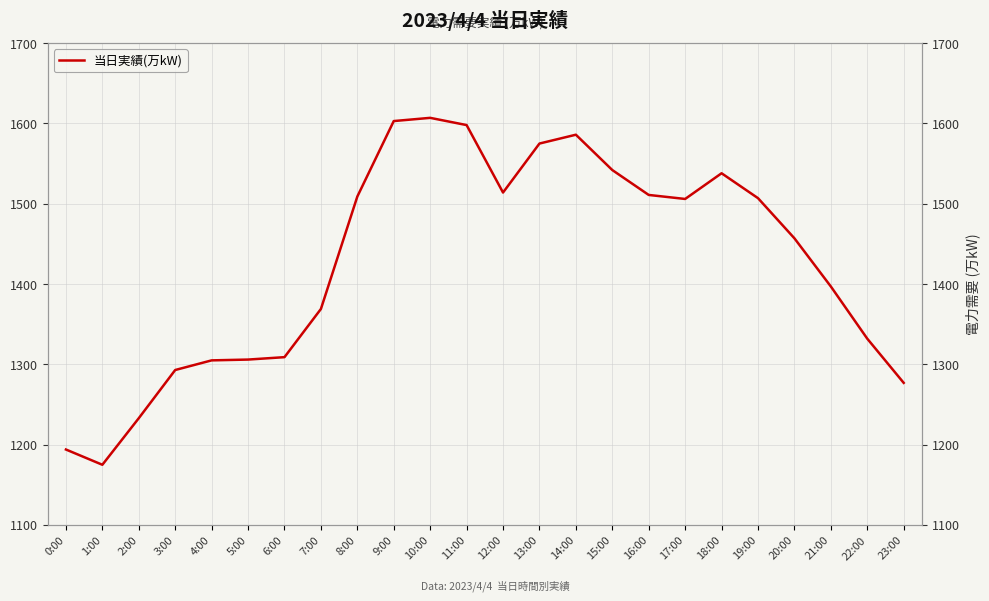

Does the chart have visible grid lines?

Yes